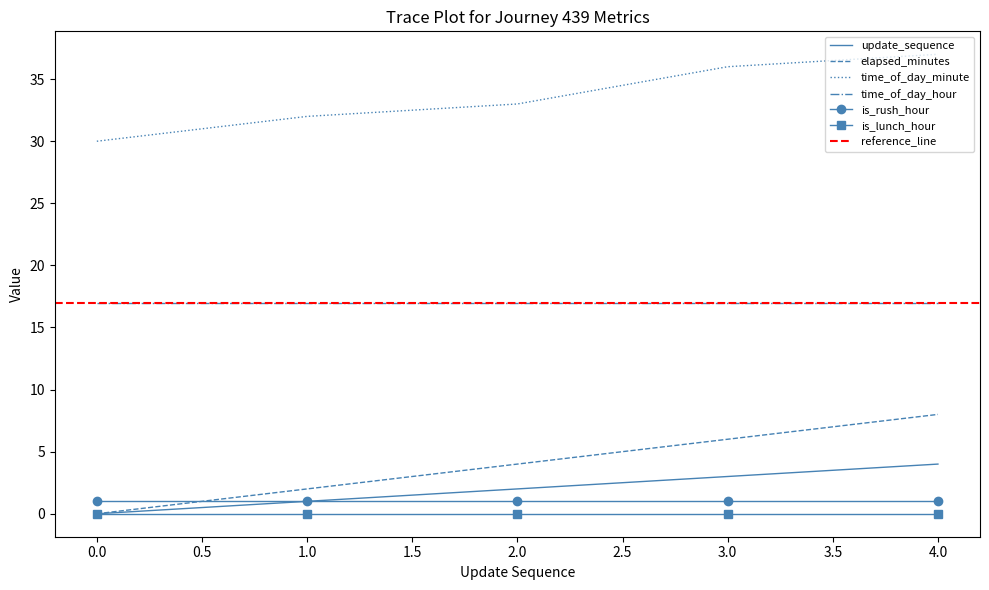

Is the value of time_of_day_minute at 3.0 greater than the value of is_rush_hour at 3.0?

Yes